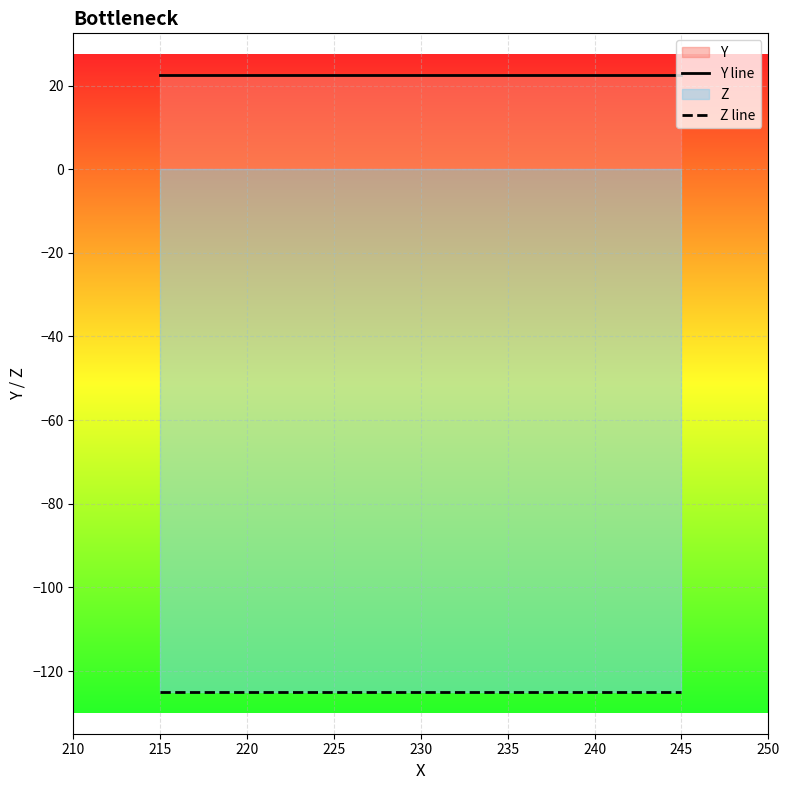

Reading right to left, transcribe all the data shown in this chart.

Y line: 22.5	22.5
Z line: -125.0	-125.0